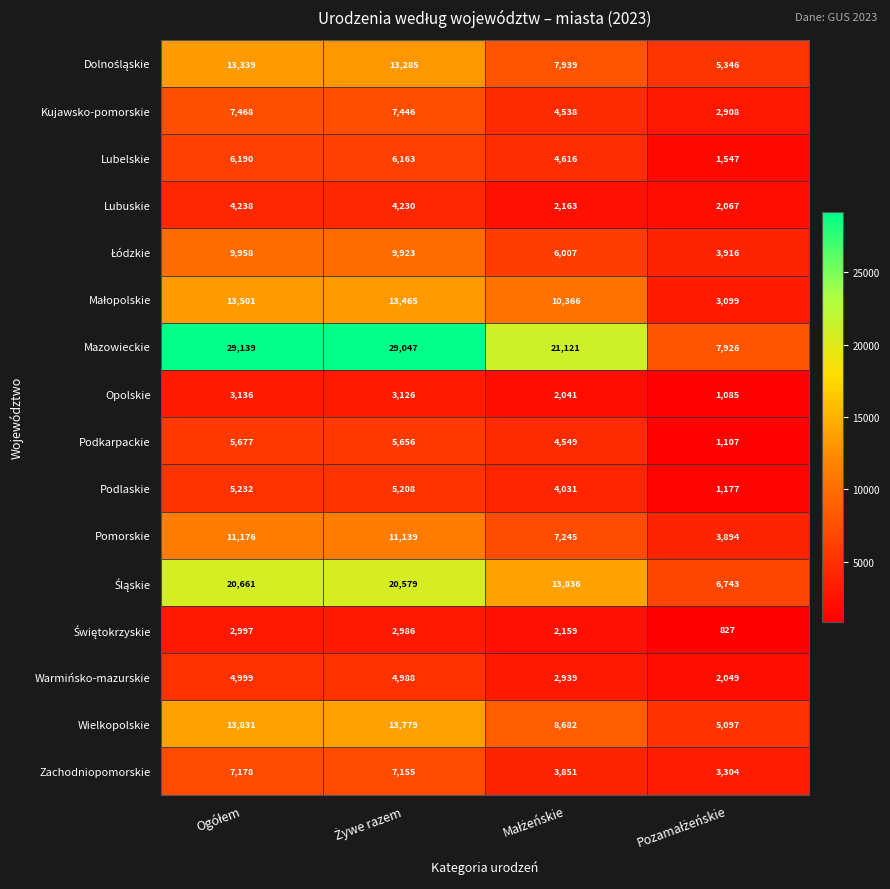

At how many categories does at least one series exceed 11869?

3